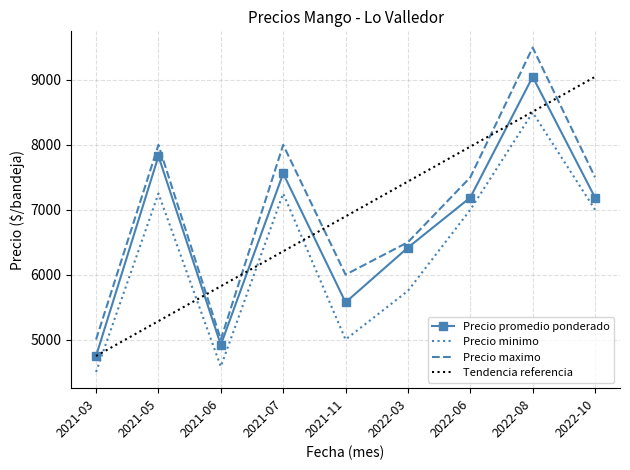

At which label does Precio promedio ponderado reach its minimum?

2021-03